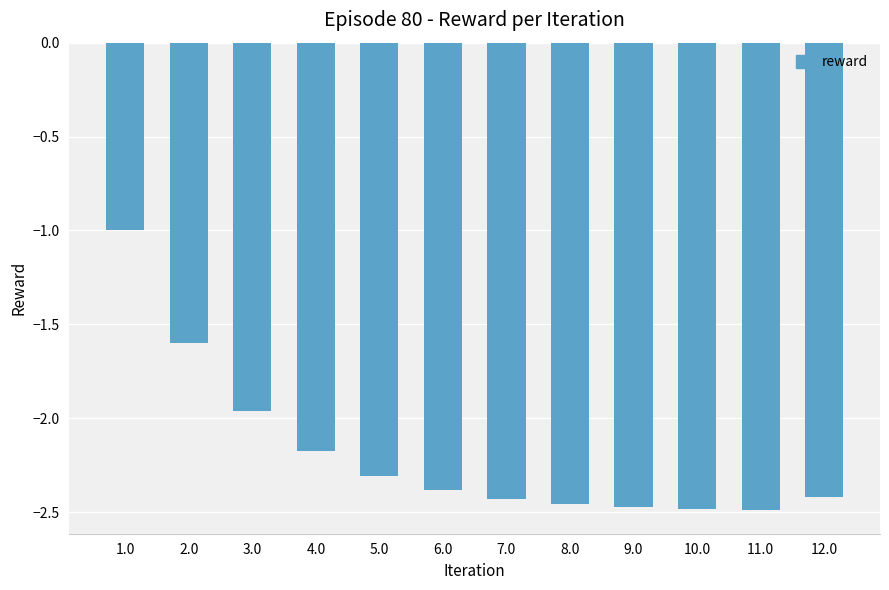

Is it true that the value at 1.0 is -1.0?

True